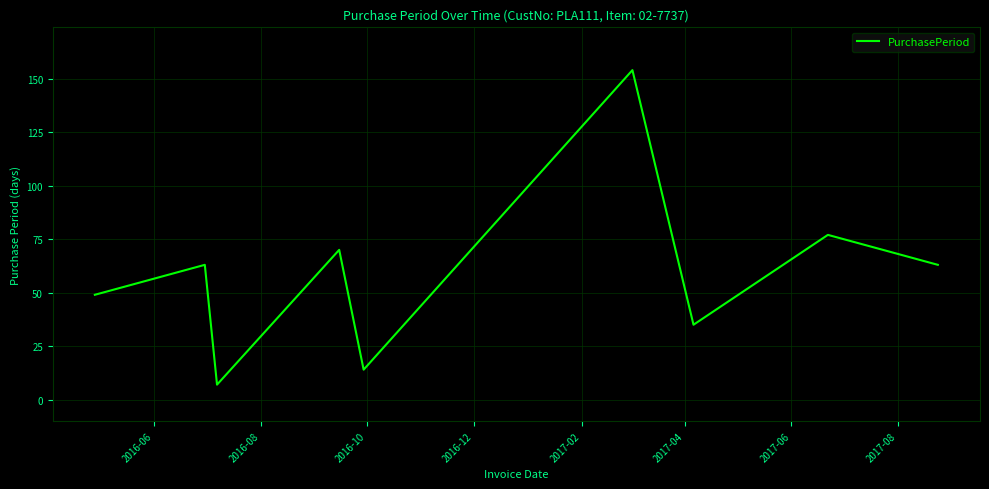

What is the smallest value displayed?

7